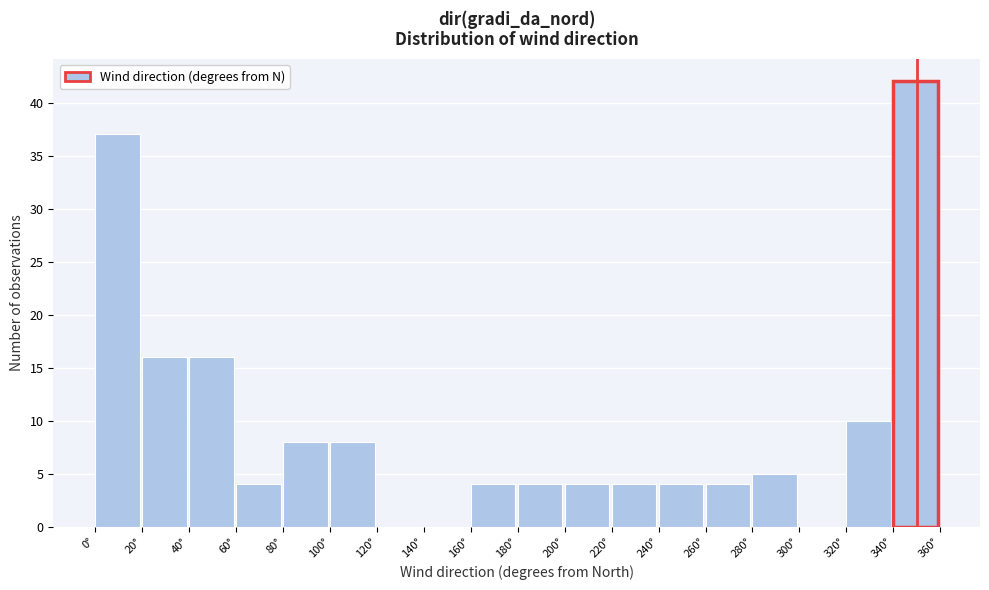

Which range on the x-axis has the tallest bar?

340 to 360